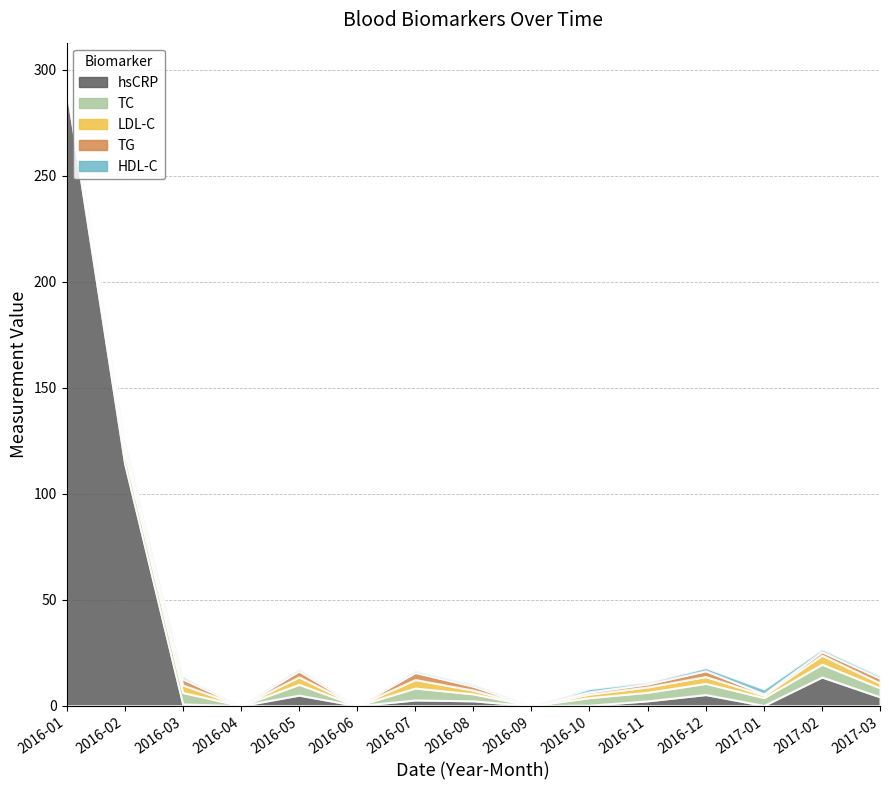

What is the label of the 6th point from the left?

2016-06